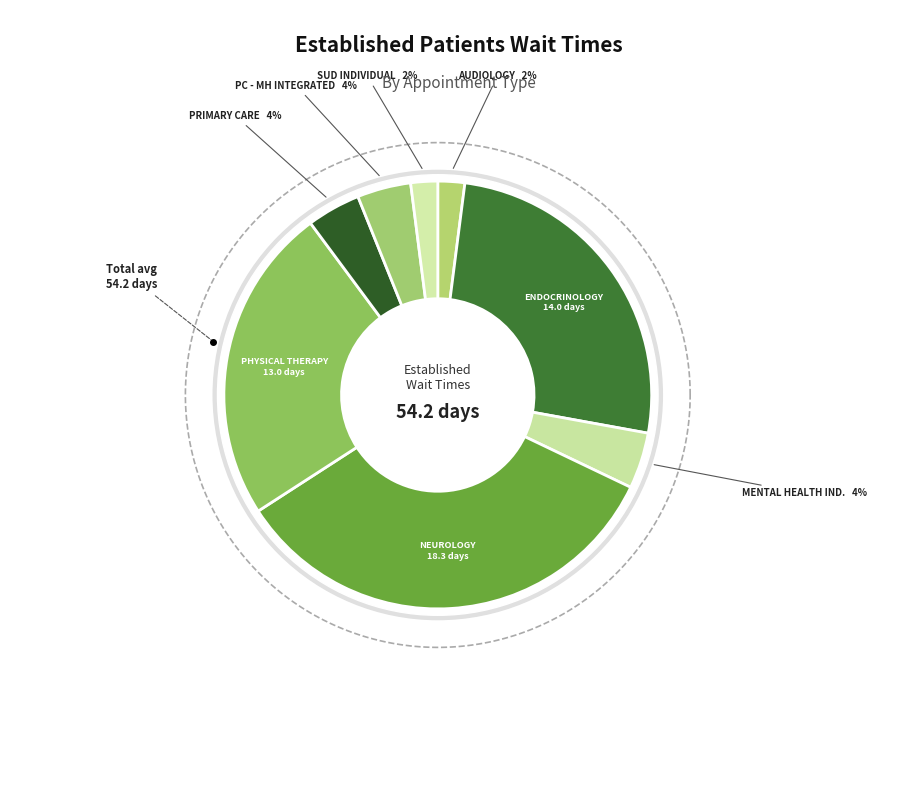

To the nearest percent, what is the average slice percentage?

12%